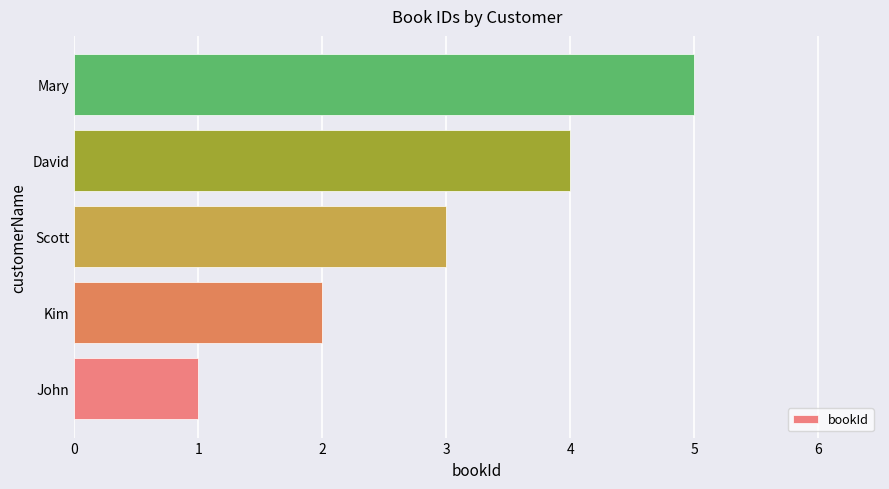

How many distinct data groups are displayed?

1